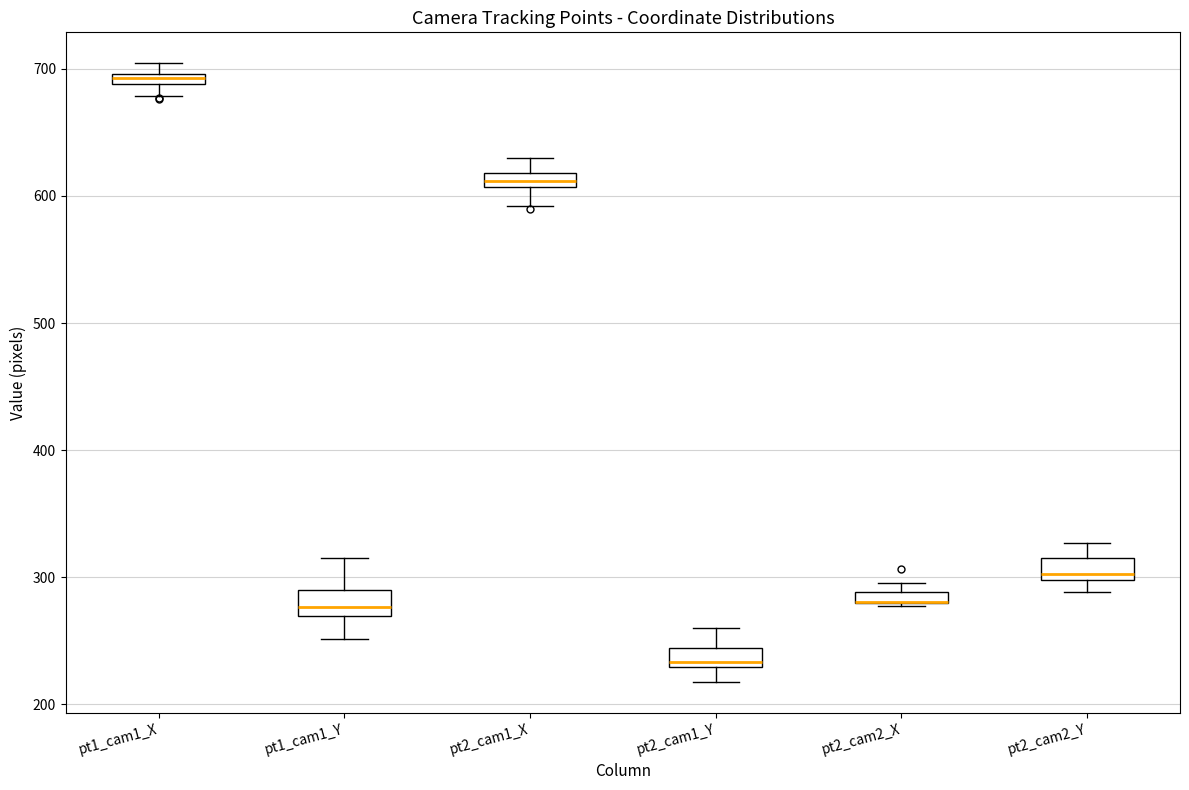

Where does the upper whisker of the box for pt2_cam2_Y end on the y-axis? The values are not printed on the chart, so give them approximately, as read against the axis.

330